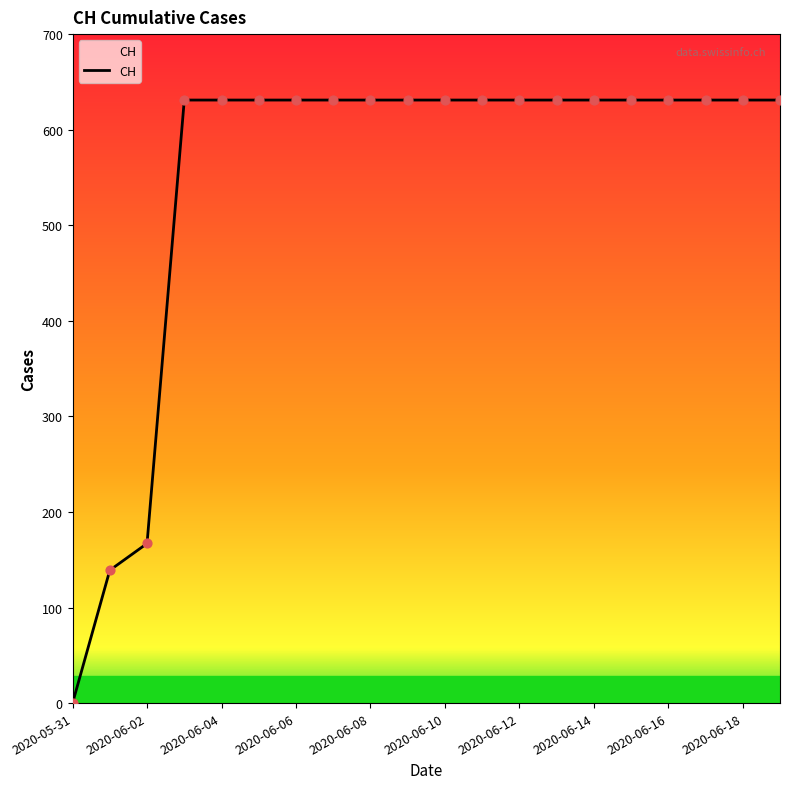

What is the greatest value displayed?

631